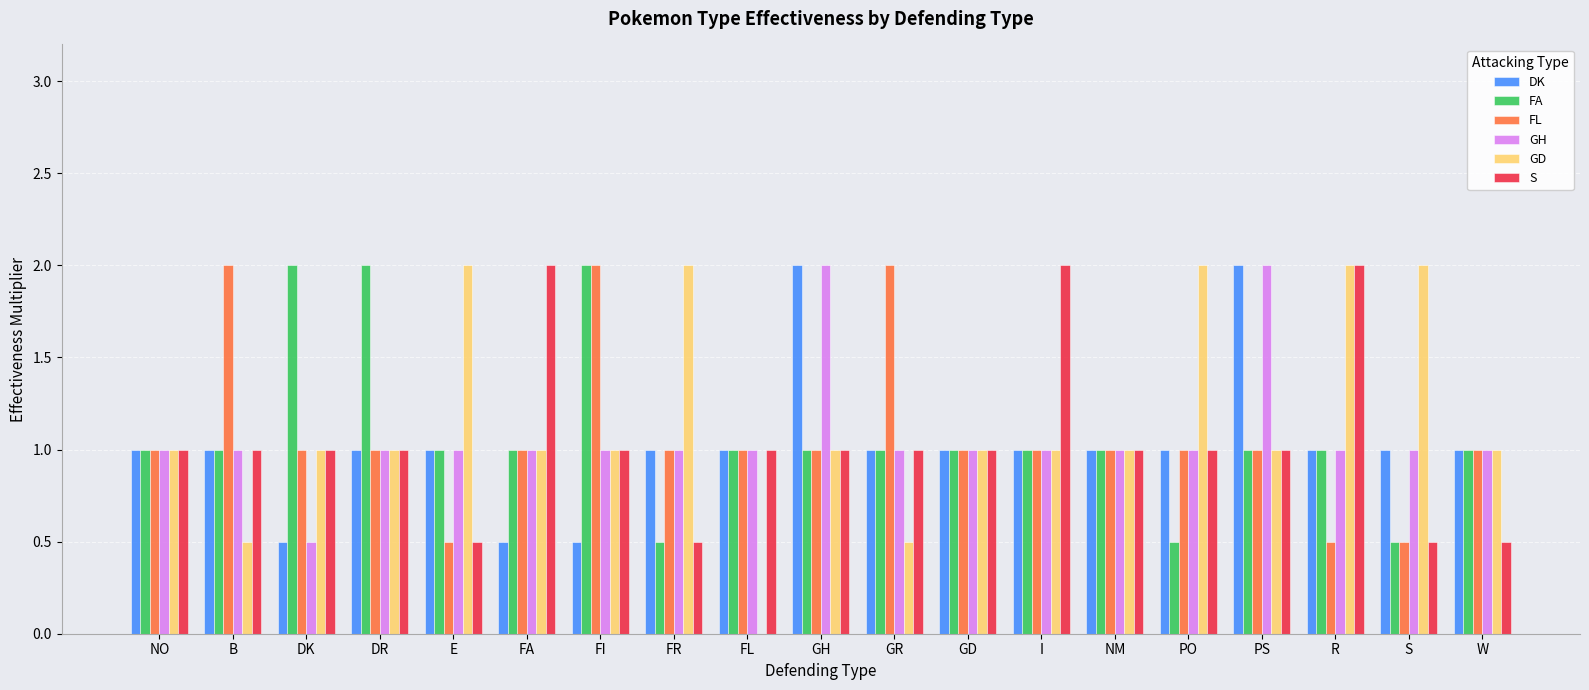

What are all the series names shown in the legend?

DK, FA, FL, GH, GD, S